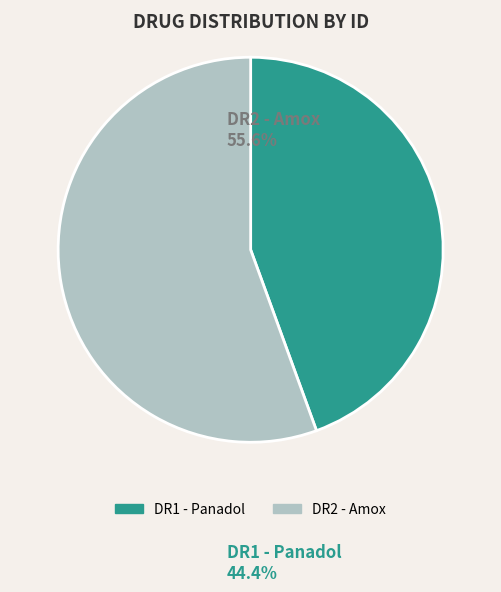

Approximately how many times larger is the value at DR1 - Panadol compared to DR2 - Amox?

0.8